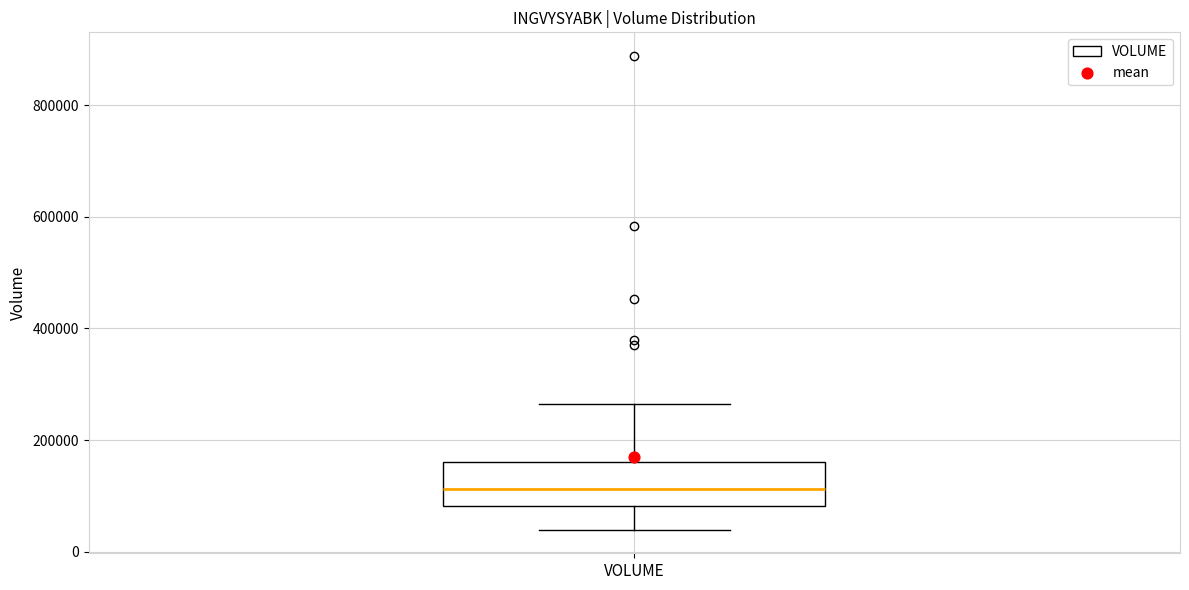

Transcribe this box plot: give where the median line is, the range the box spans, and where the two whiskers end, as read against the y-axis. The values are not printed on the chart, so give them approximately, as read against the axis.

median 120000, box 80000 to 160000, whiskers 40000 to 260000